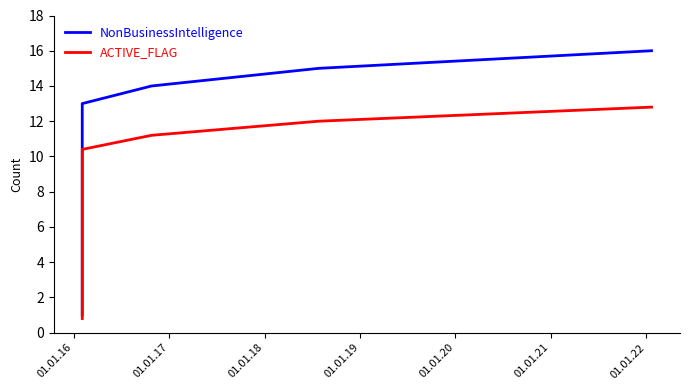

How many lines are shown in the chart?

2